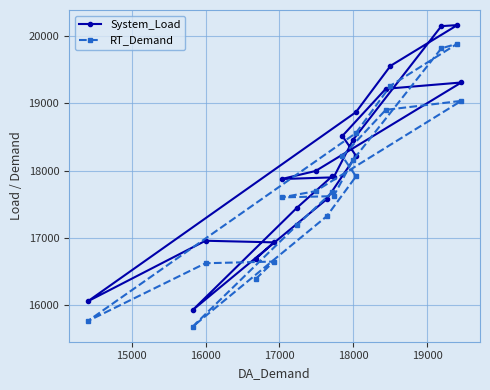

Which series has the widest spread of values?

System_Load